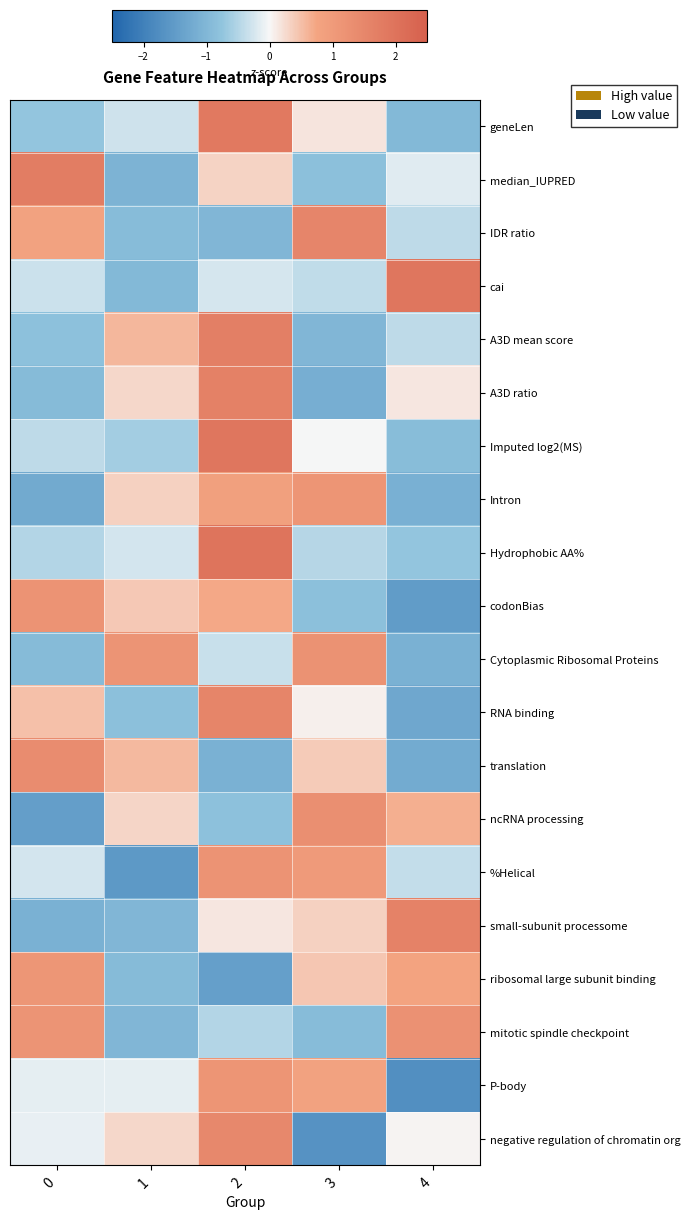

How many series are shown in this chart?

20